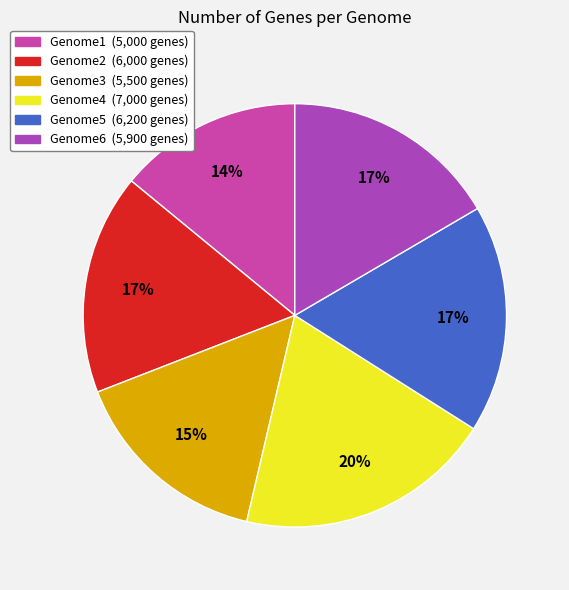

The Genome6 slice represents 17% of the pie. True or false?

True